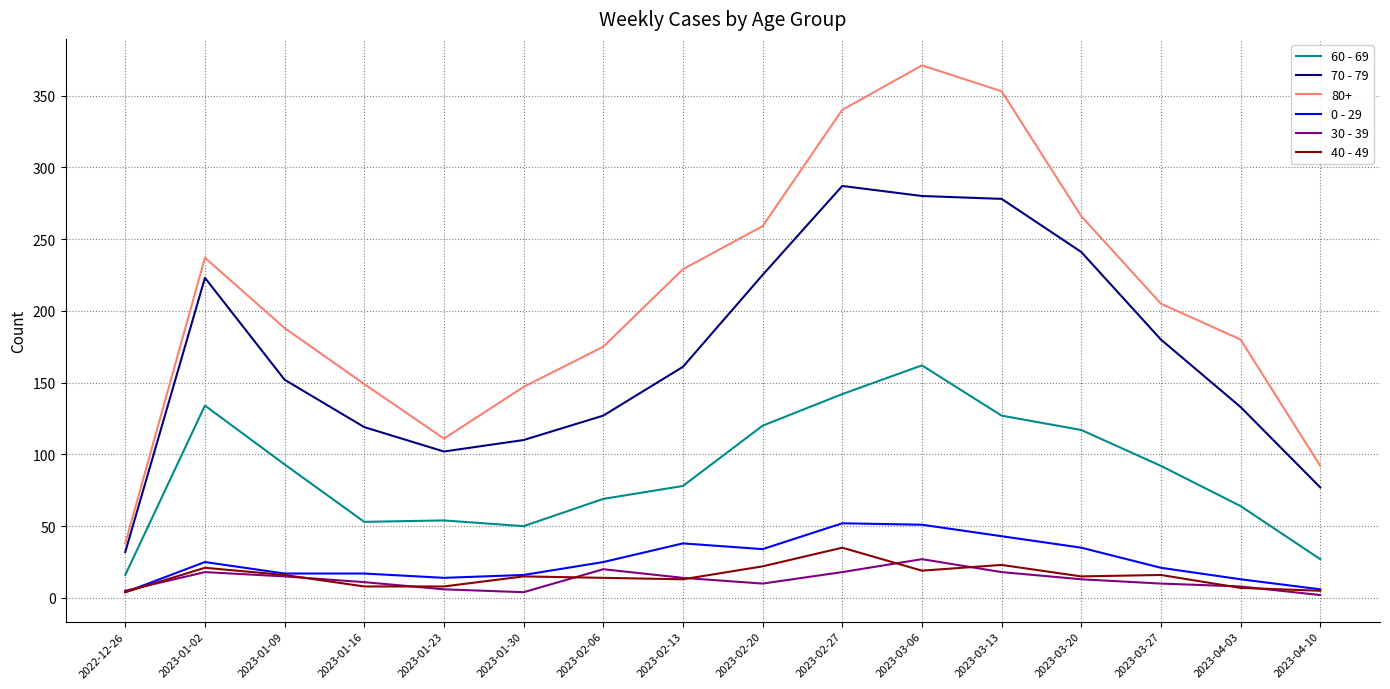

Count the number of data series in this chart.

6